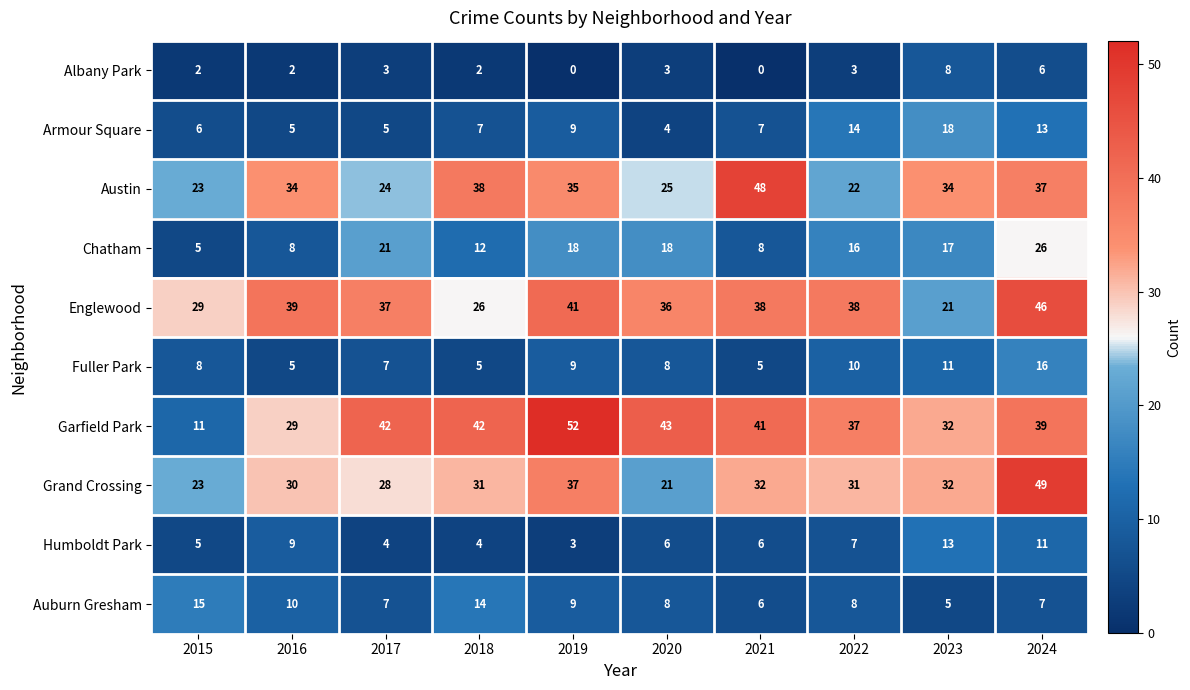

How many distinct data groups are displayed?

10